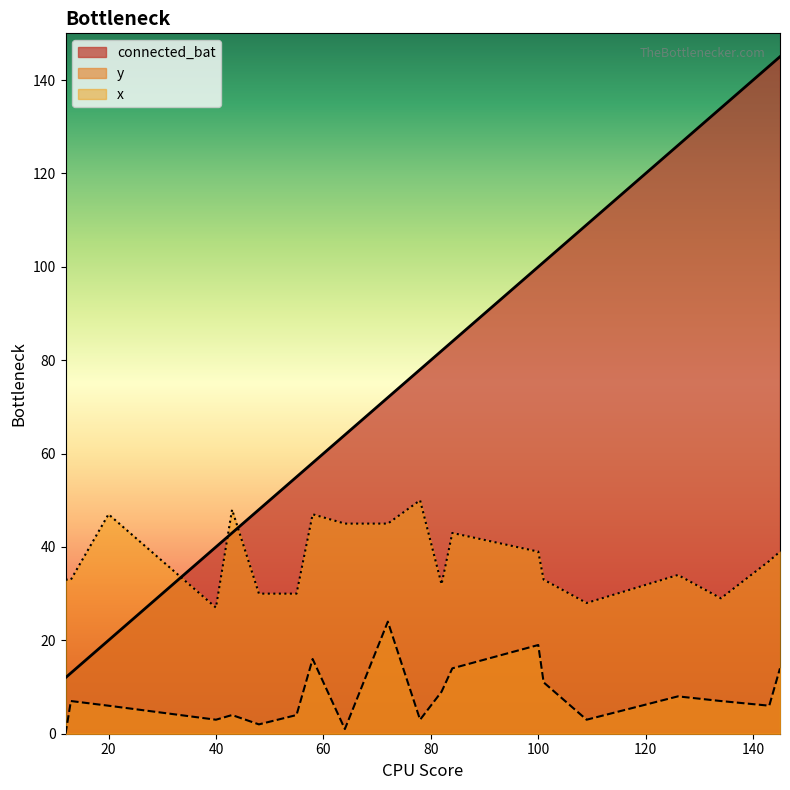

True or false: y and connected_bat intersect in this chart.

False